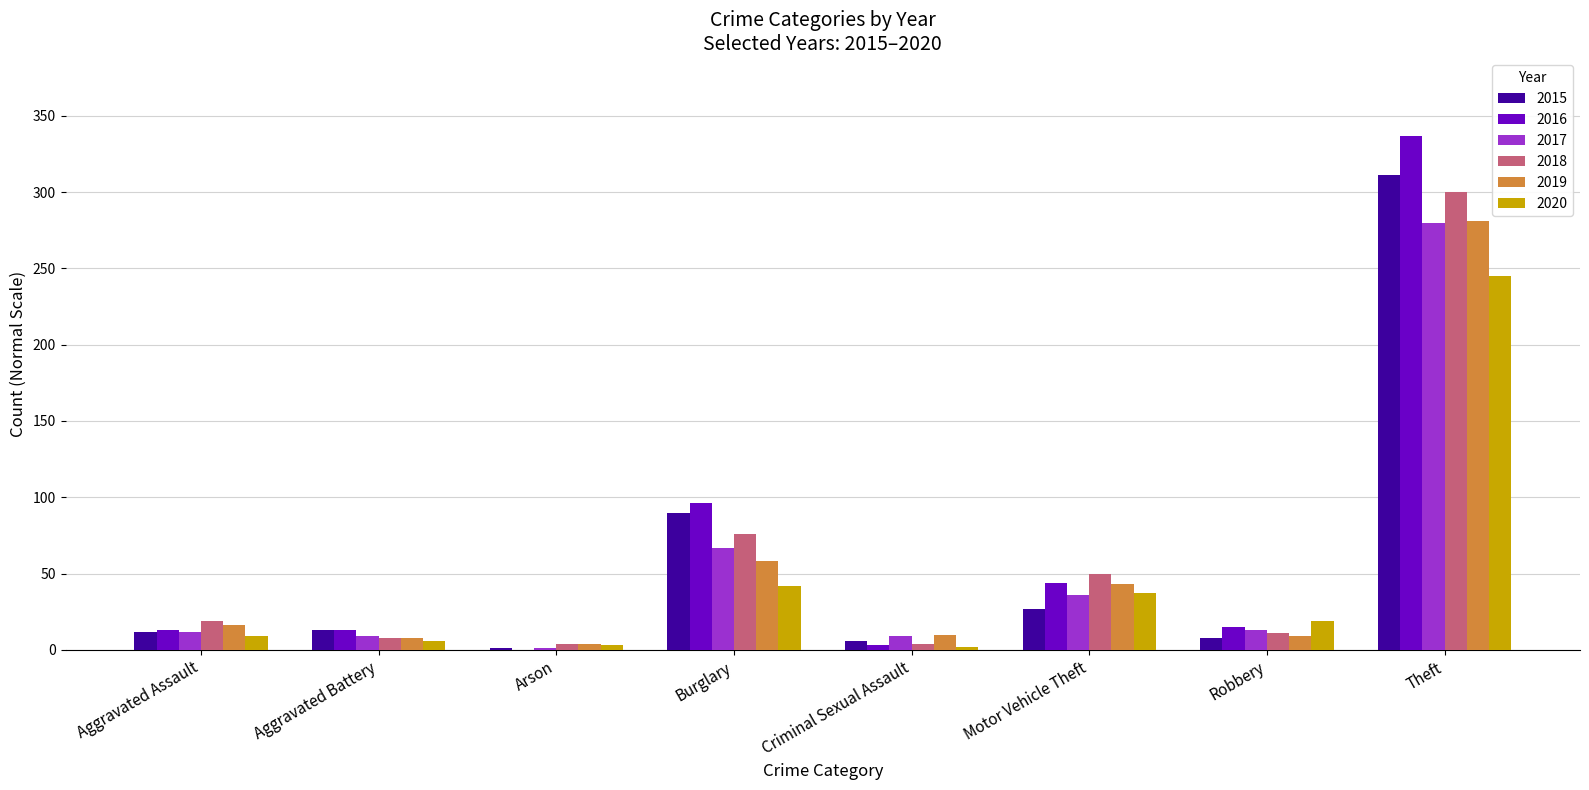

At which label does 2016 reach its peak?

Theft